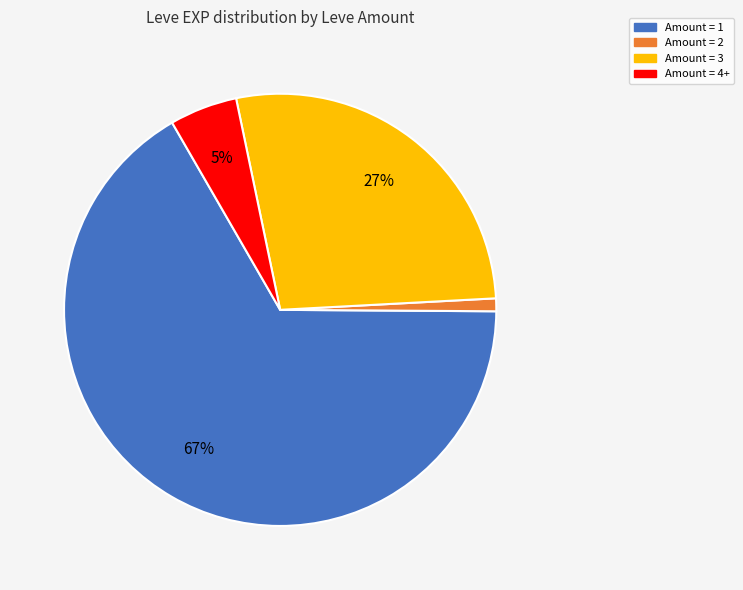

To the nearest percent, what is the difference between the largest and smallest slice percentages?

66%